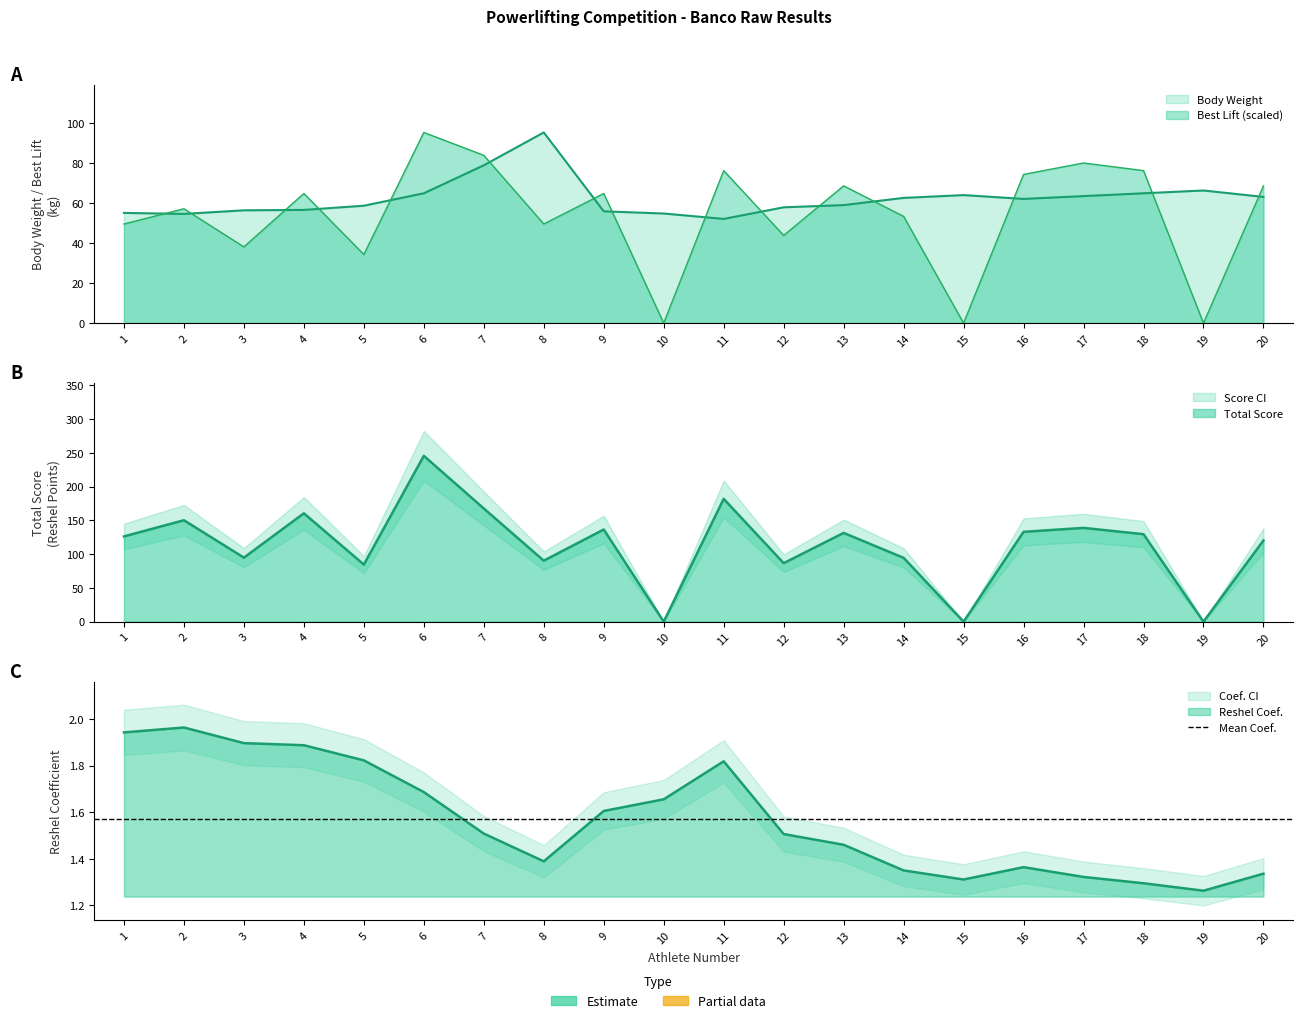

In Total Score, how many points are higher than both neighbors (excluding endpoints)?

7